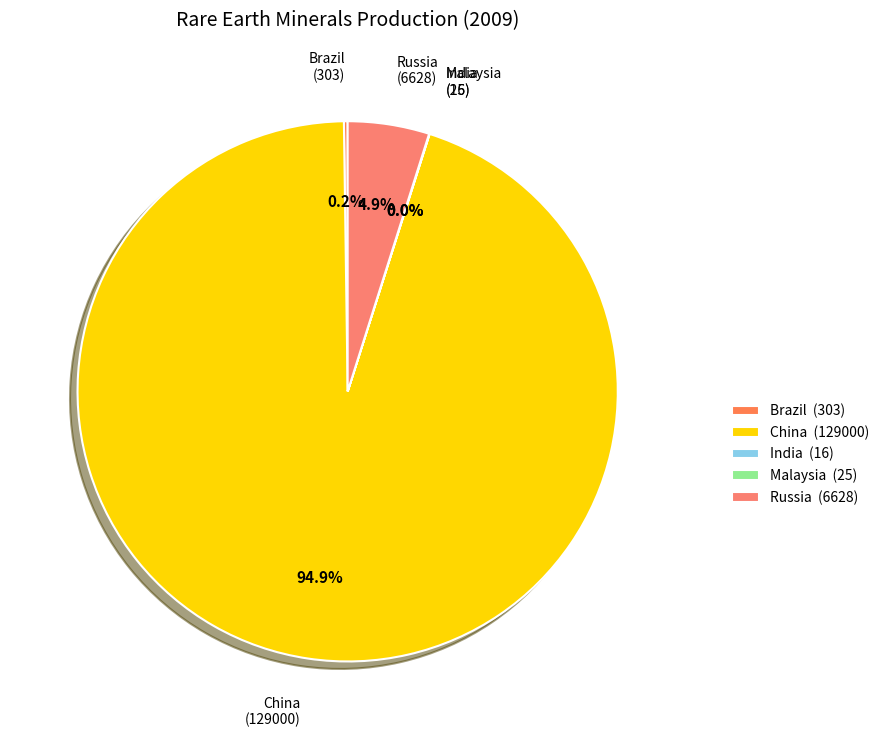

How much of the chart is everything except China?

5.1%